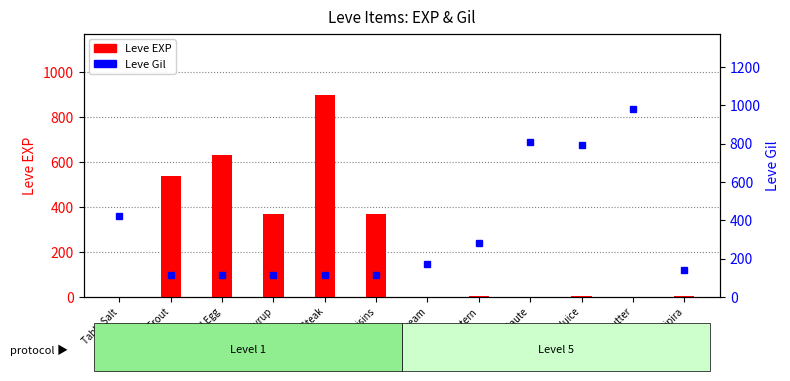

Reading left to right, transcribe all the data shown in this chart.

Leve EXP: 1	540	630	370	900	370	1	6	1	2	1	3
Leve Gil: 420	112	112	112	113	112	170	280	810	790	980	140